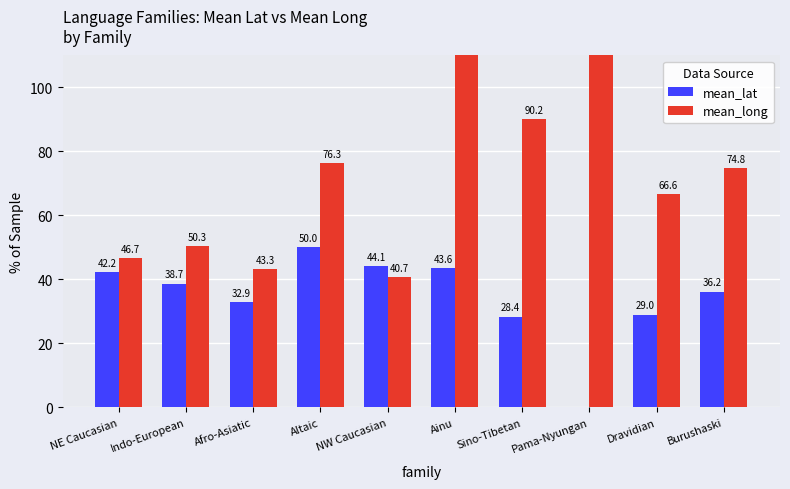

Is it true that mean_long equals 93.0 at Dravidian?

False